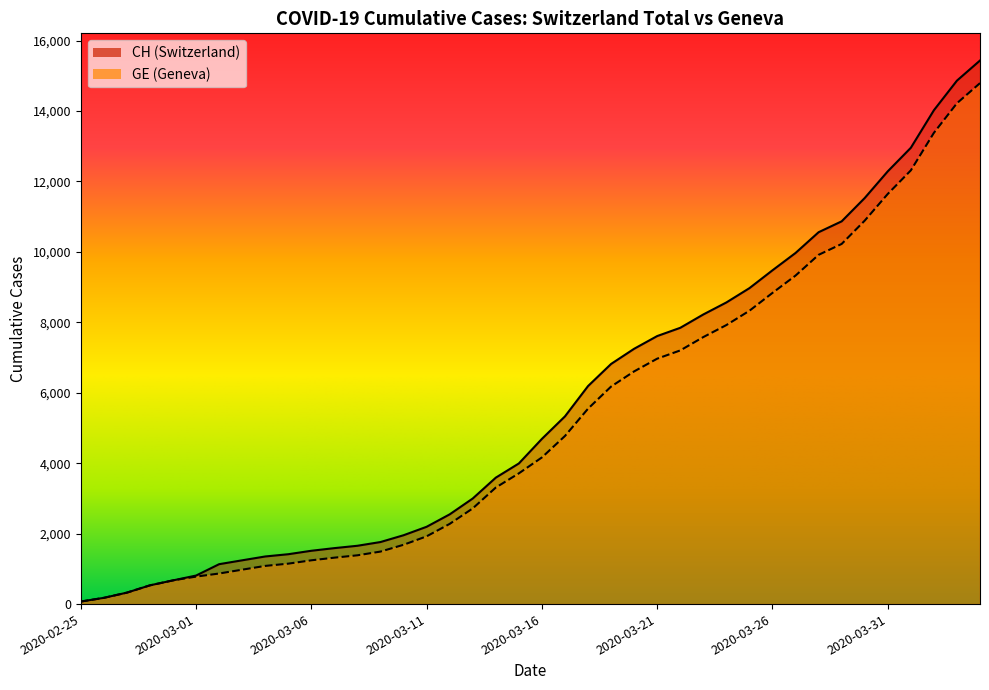

Which category has the highest value in the GE series?

2020-04-04